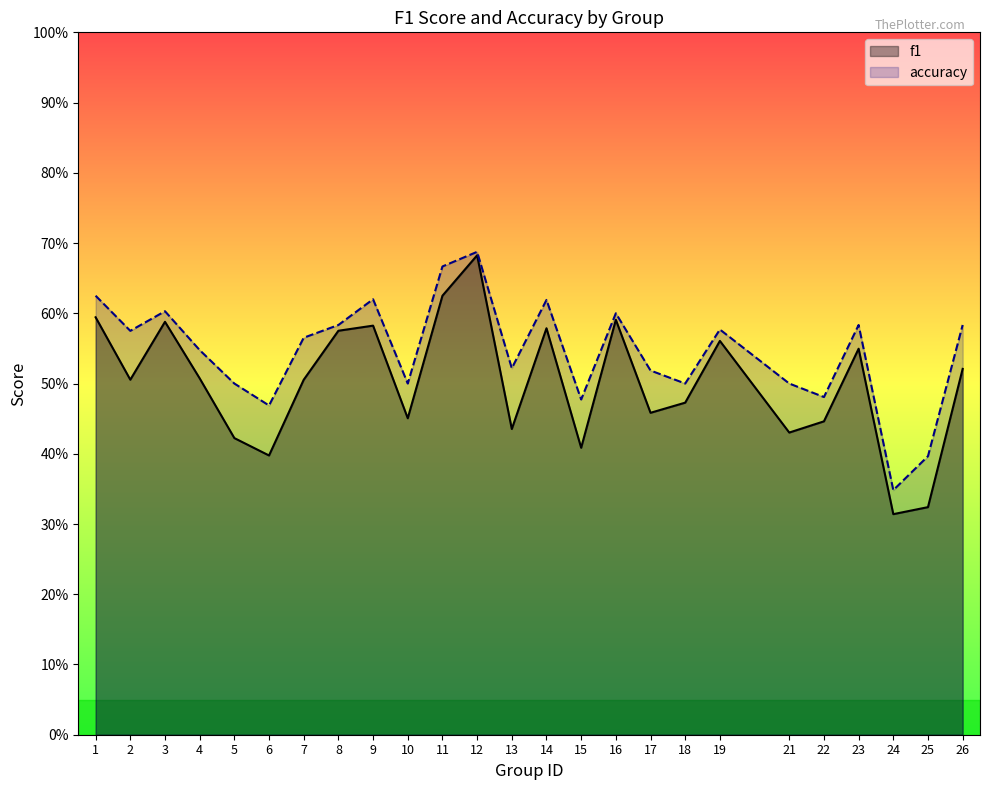

The value of accuracy at 3 is 0.3. True or false?

False